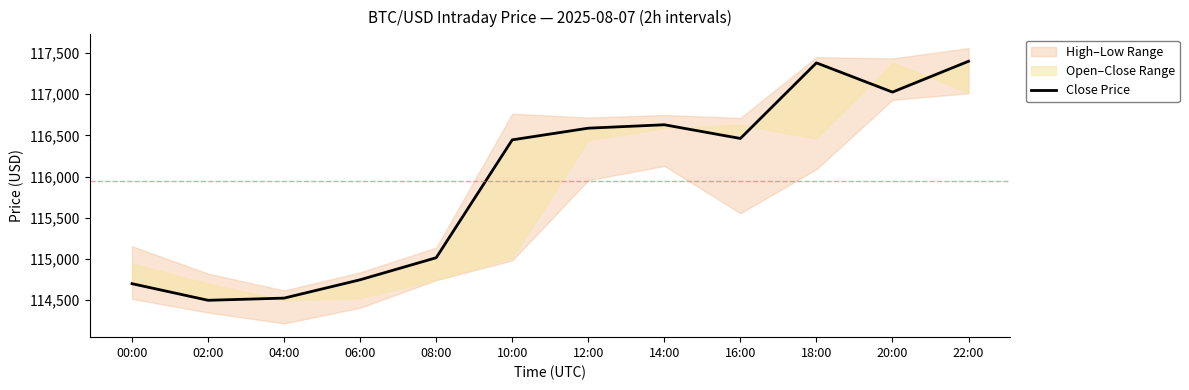

List the labels in order of value, smallest first.

02:00, 04:00, 00:00, 06:00, 08:00, 10:00, 16:00, 12:00, 14:00, 20:00, 18:00, 22:00